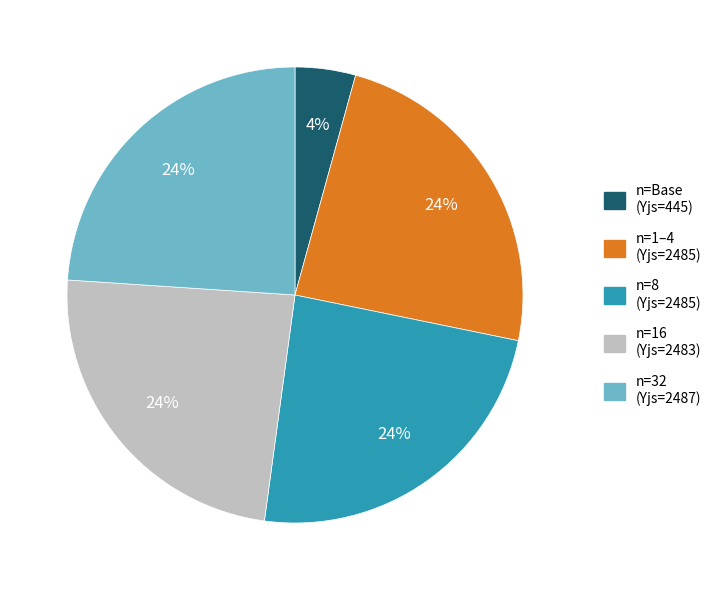

Is it true that n=Base (Yjs=445) is 4% of the pie?

True